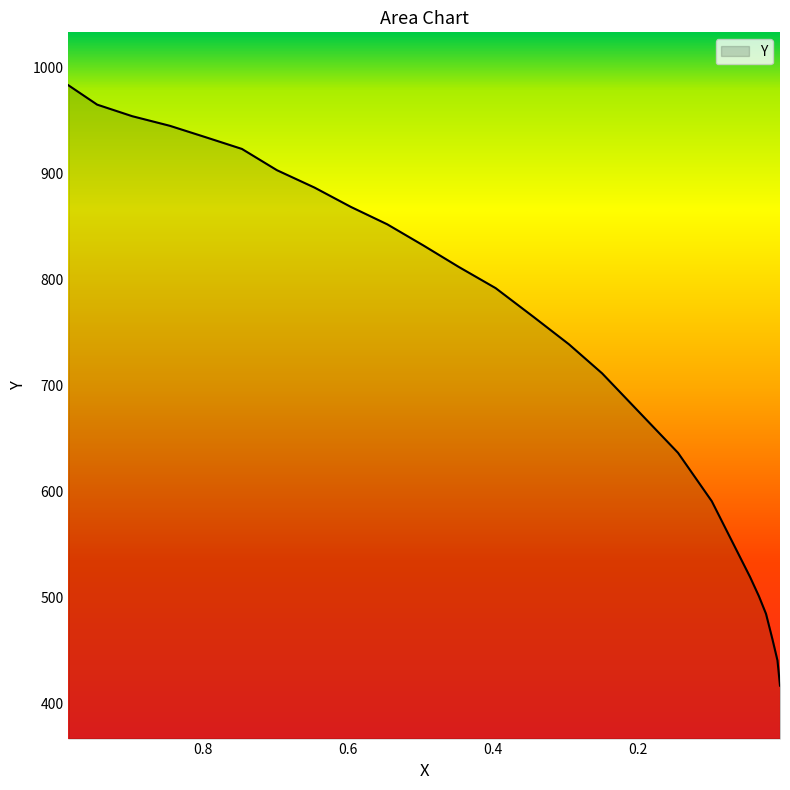

What is the sum of all values?

17916.9